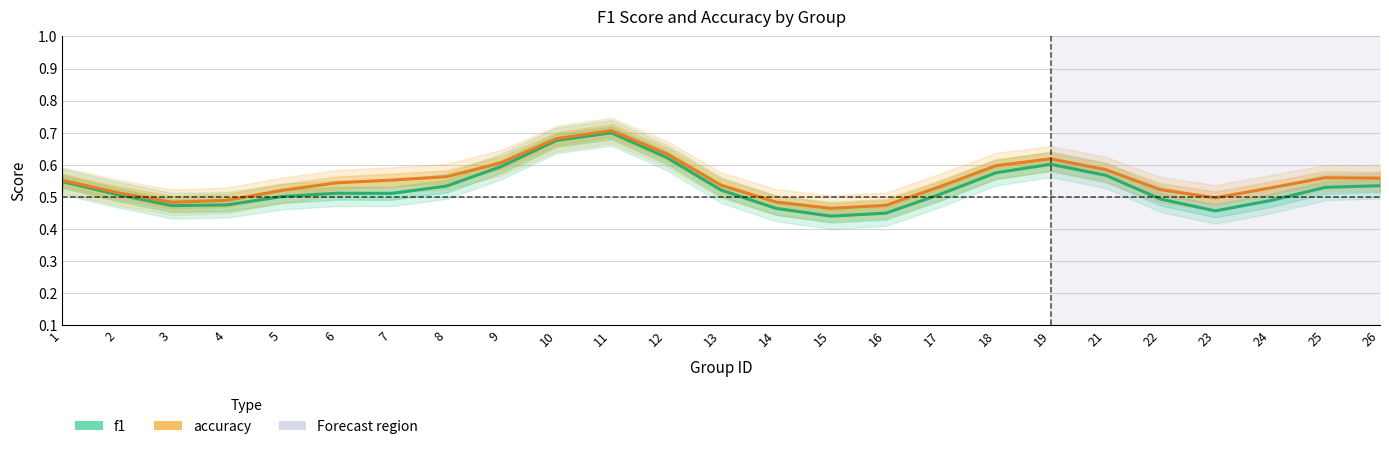

At which category does the chart reach its peak across all series?

11